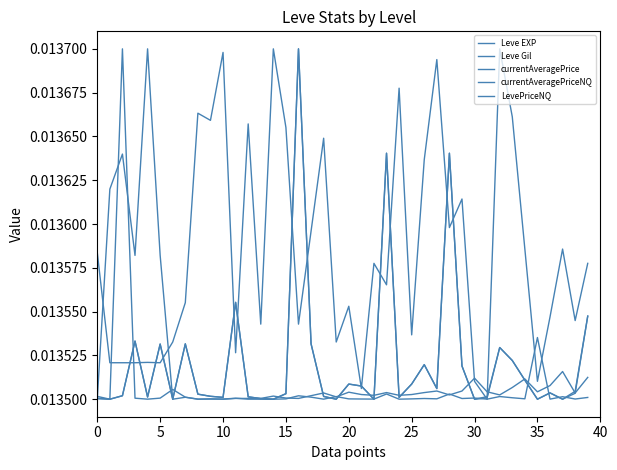

Does the chart have visible grid lines?

No